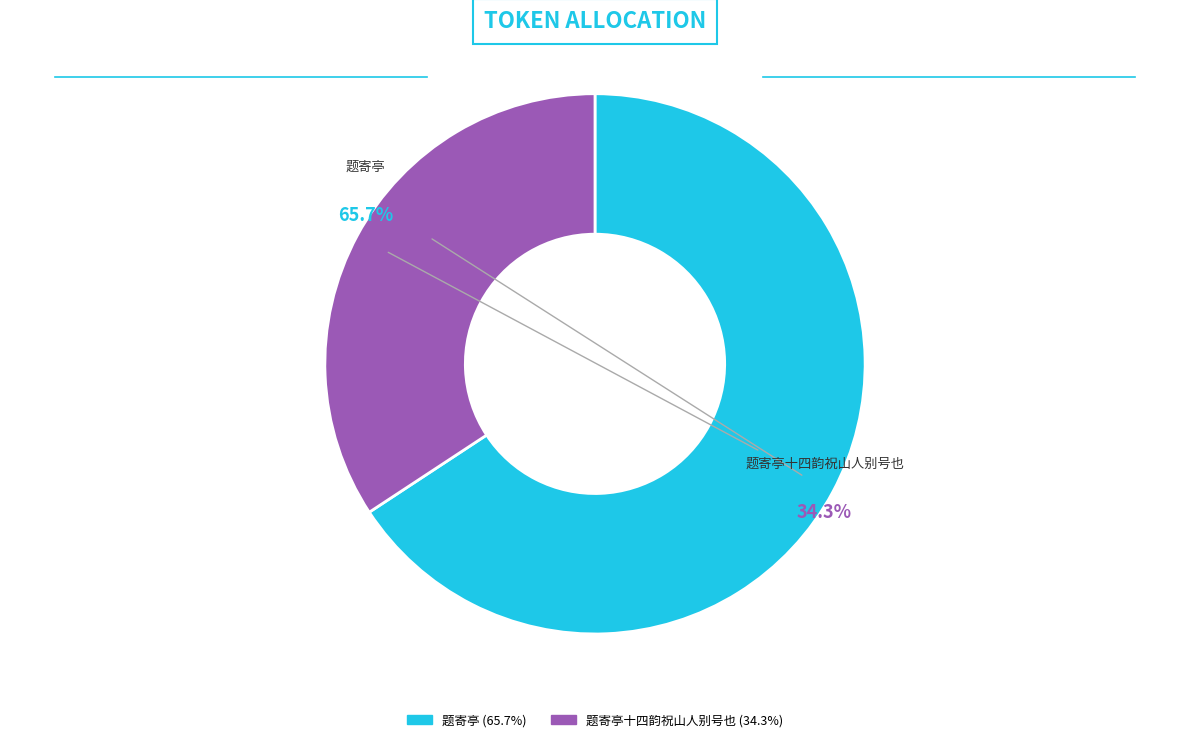

How many segments does this pie chart have?

2